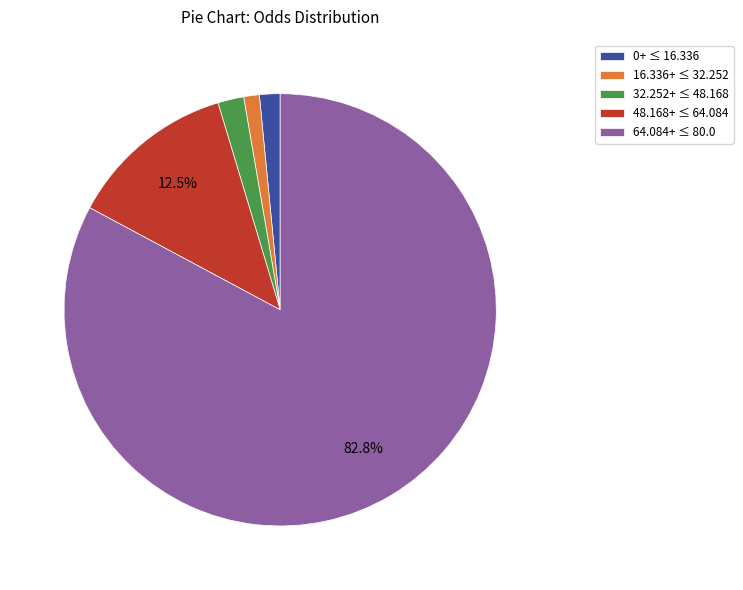

How much of the chart is everything except 48.168+ ≤ 64.084?

87.5%